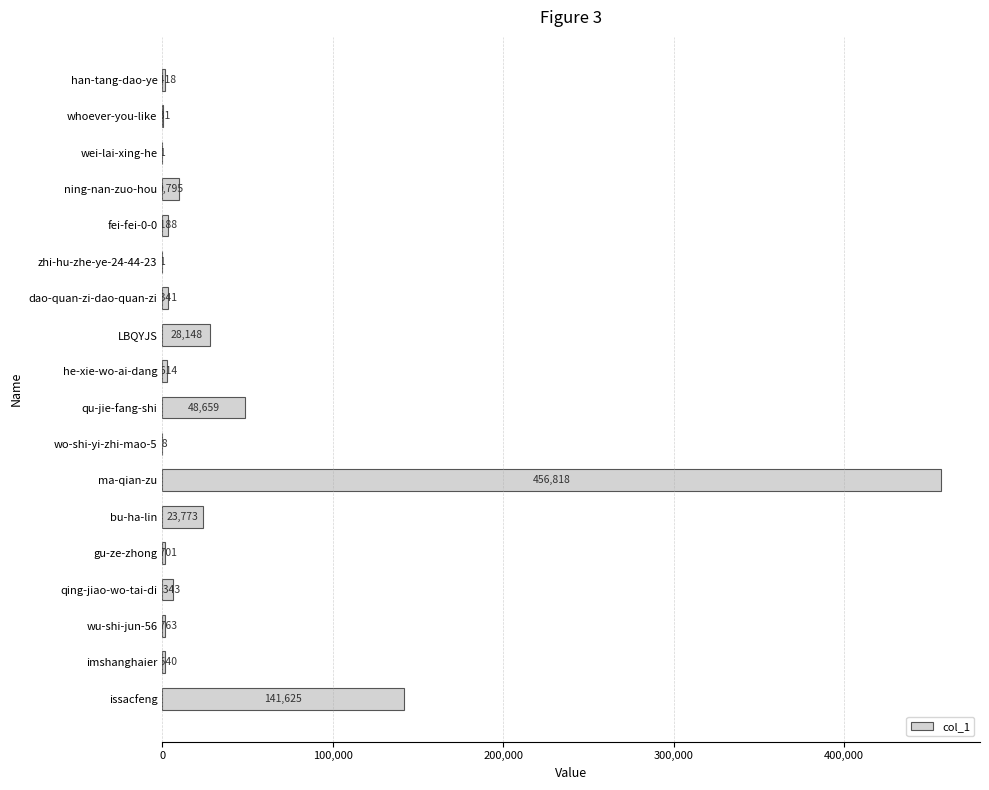

What is the average value?

40619